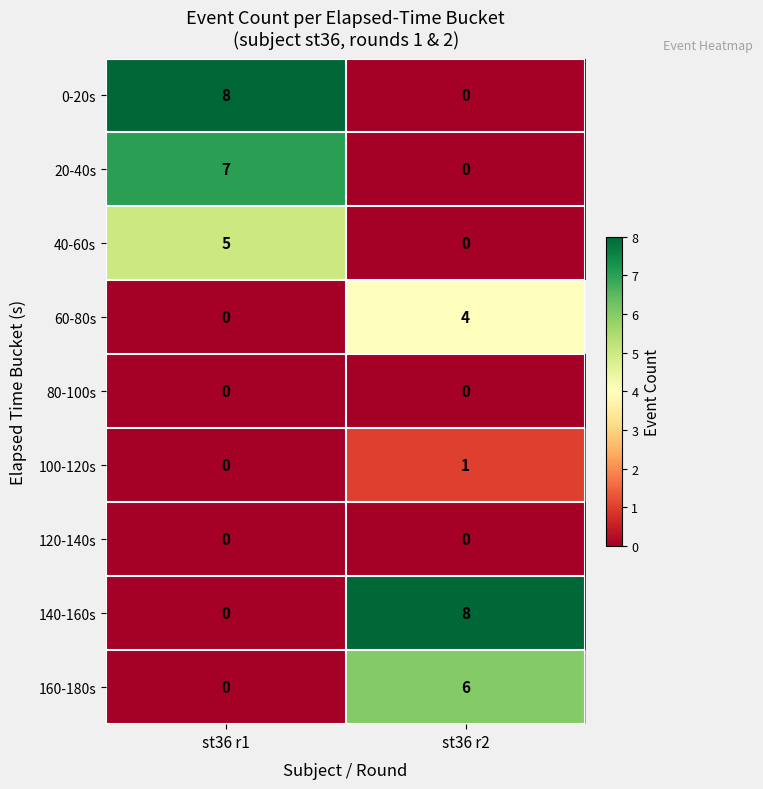

Is it true that 160-180s equals 3 at st36 r2?

False